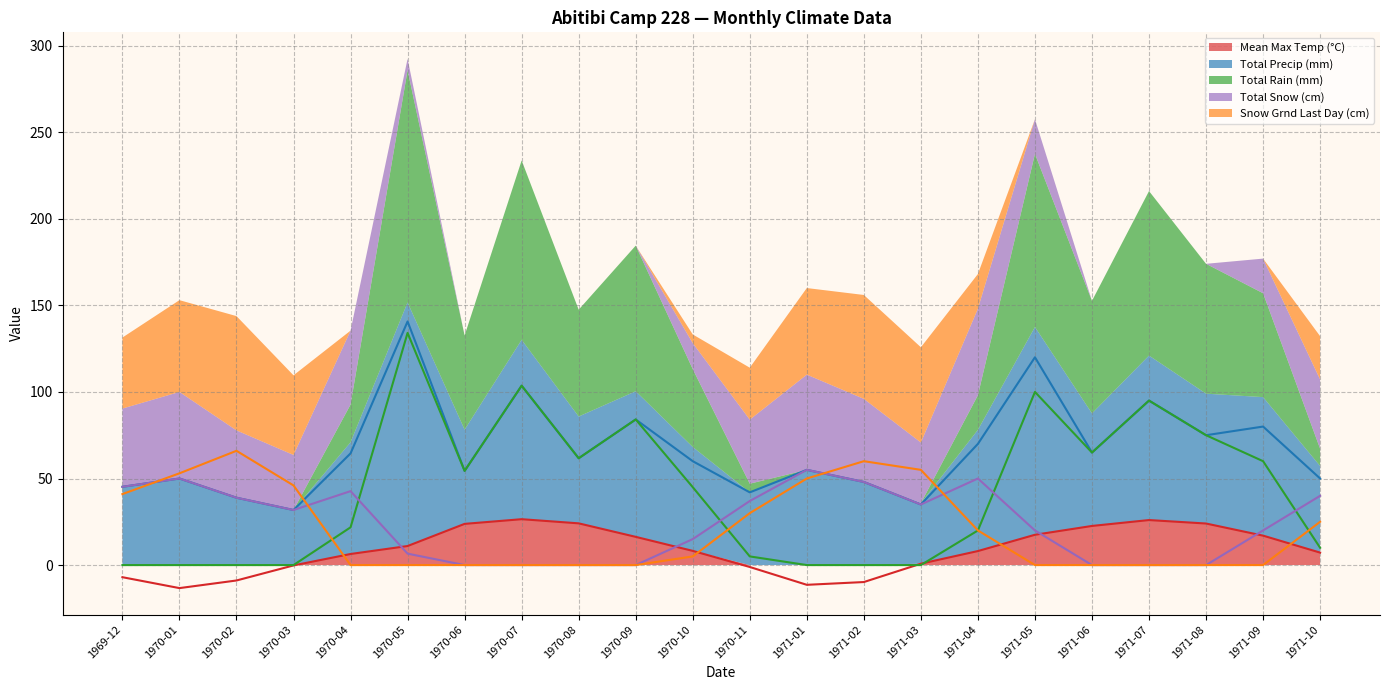

What is the sum of the Total Precip (mm) values at 1970-05 and 1970-10?

200.7